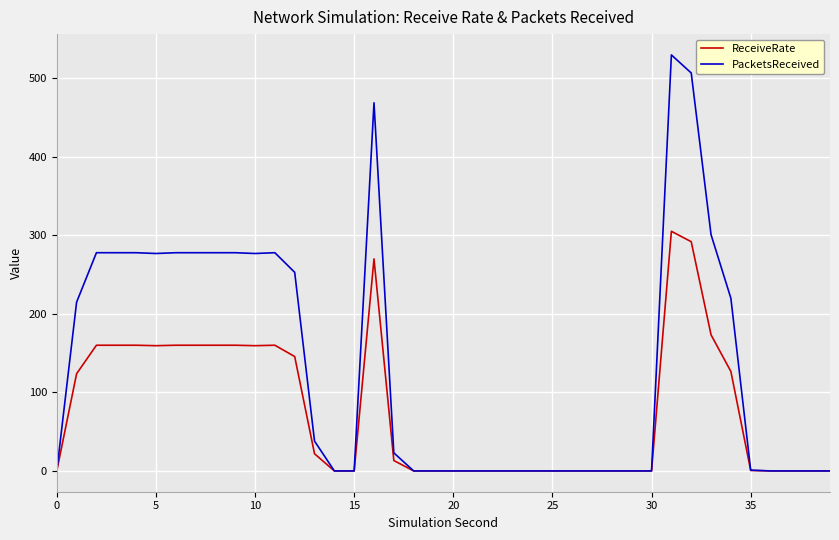

How many values in the ReceiveRate series exceed 0?

20